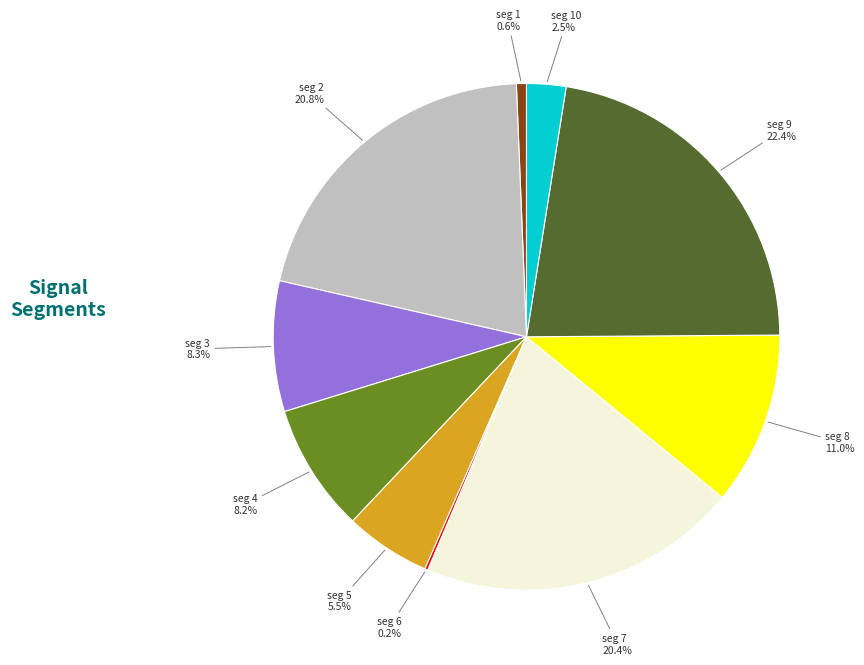

Which slice is the largest?

seg 9